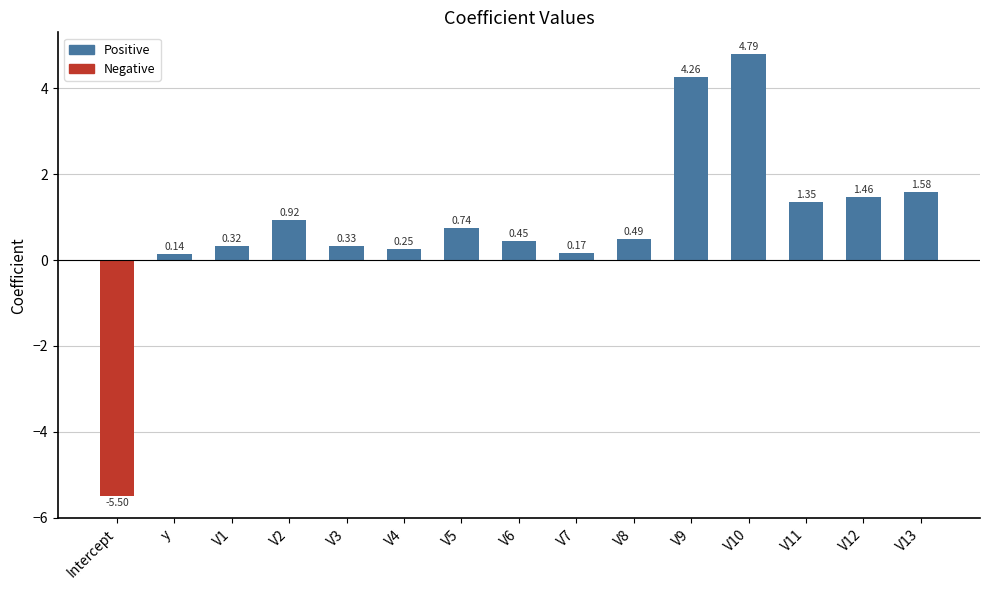

How many values exceed 0?

14